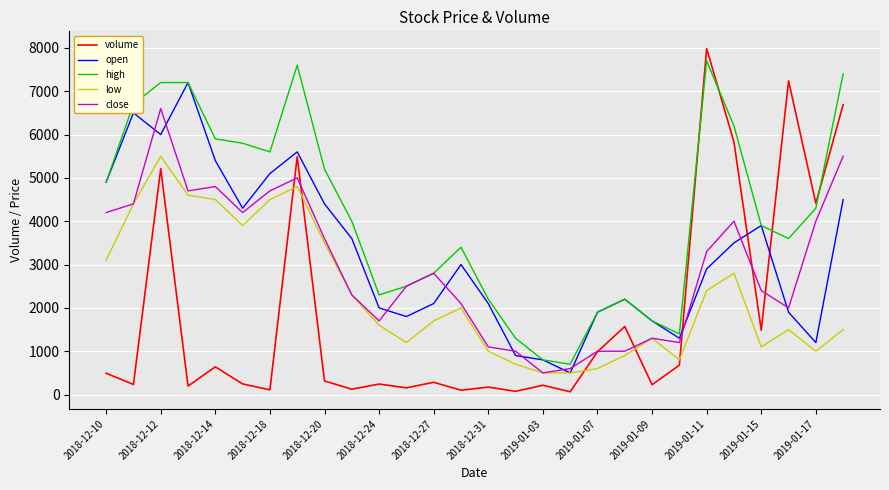

Which series has the largest total across all categories?

high